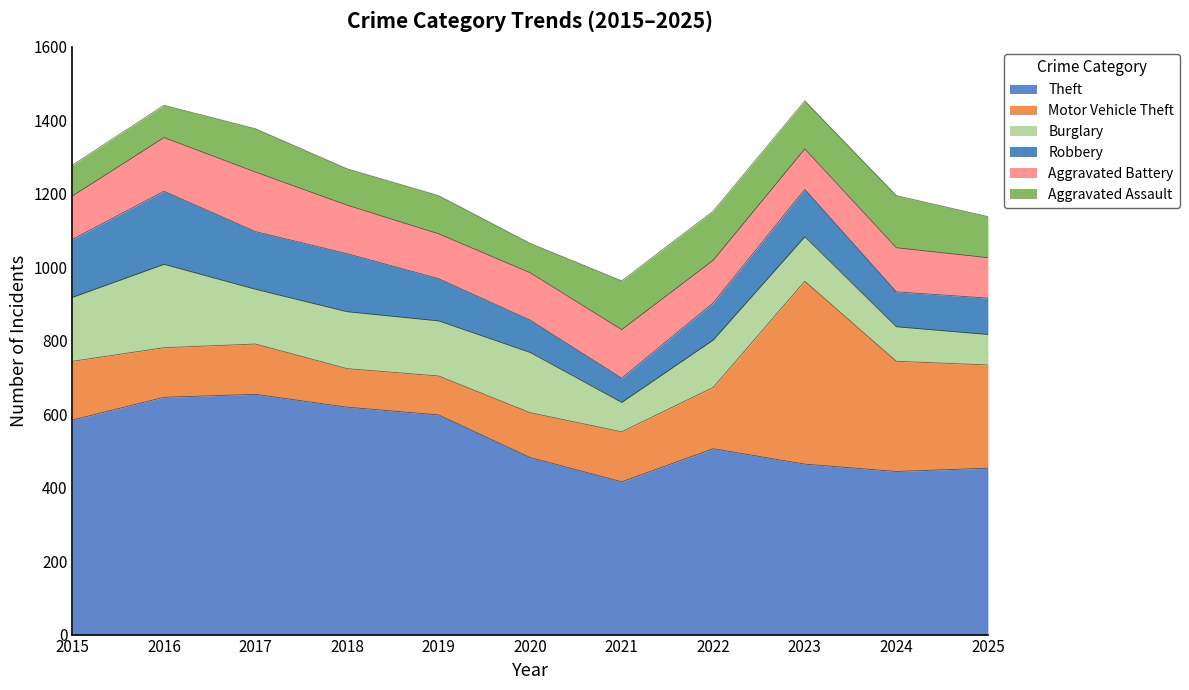

Does the chart display data point markers on the line(s)?

No